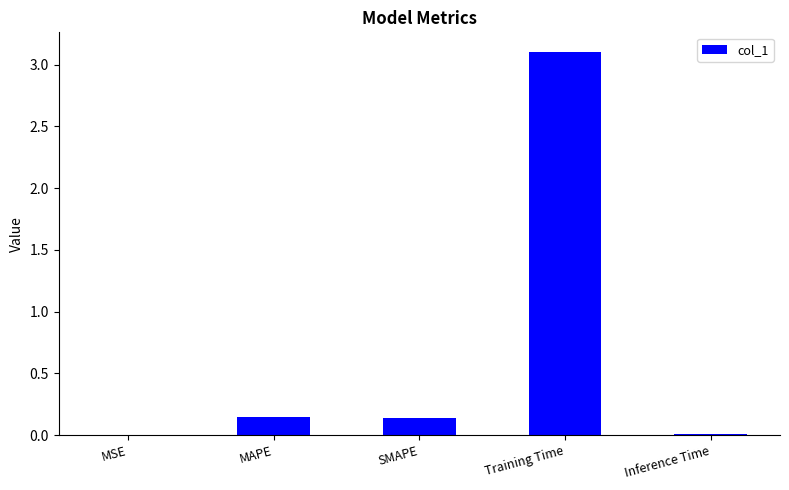

What is the sum of the values at SMAPE and MAPE?

0.3